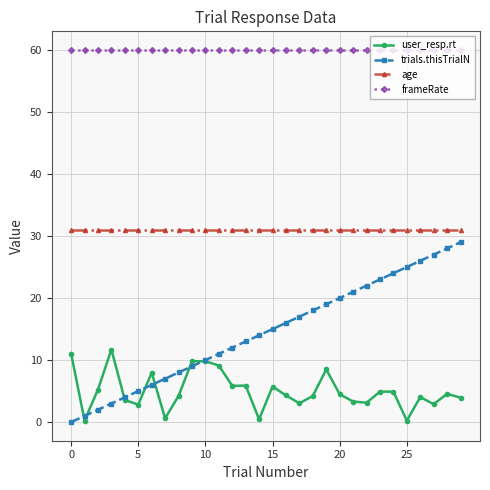

What is the highest value of the trials.thisTrialN series?

29.0